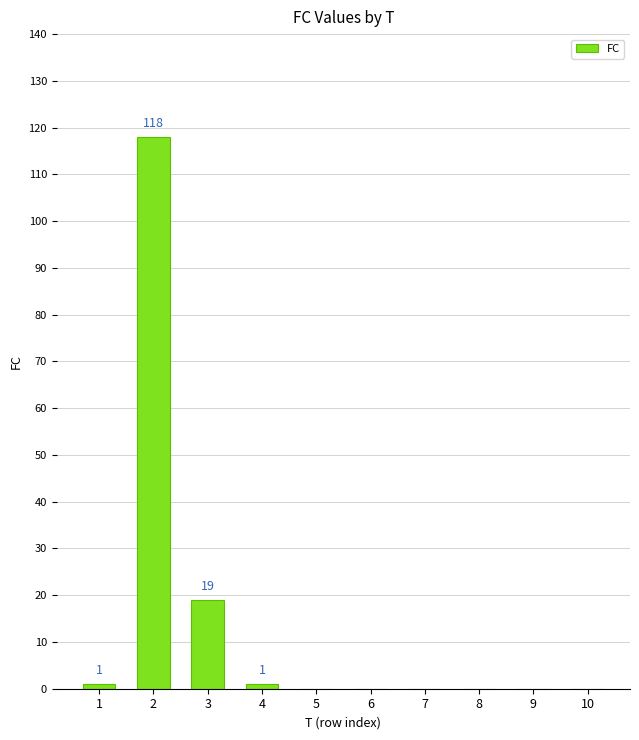

What is the change in value from 1 to 2?

+117